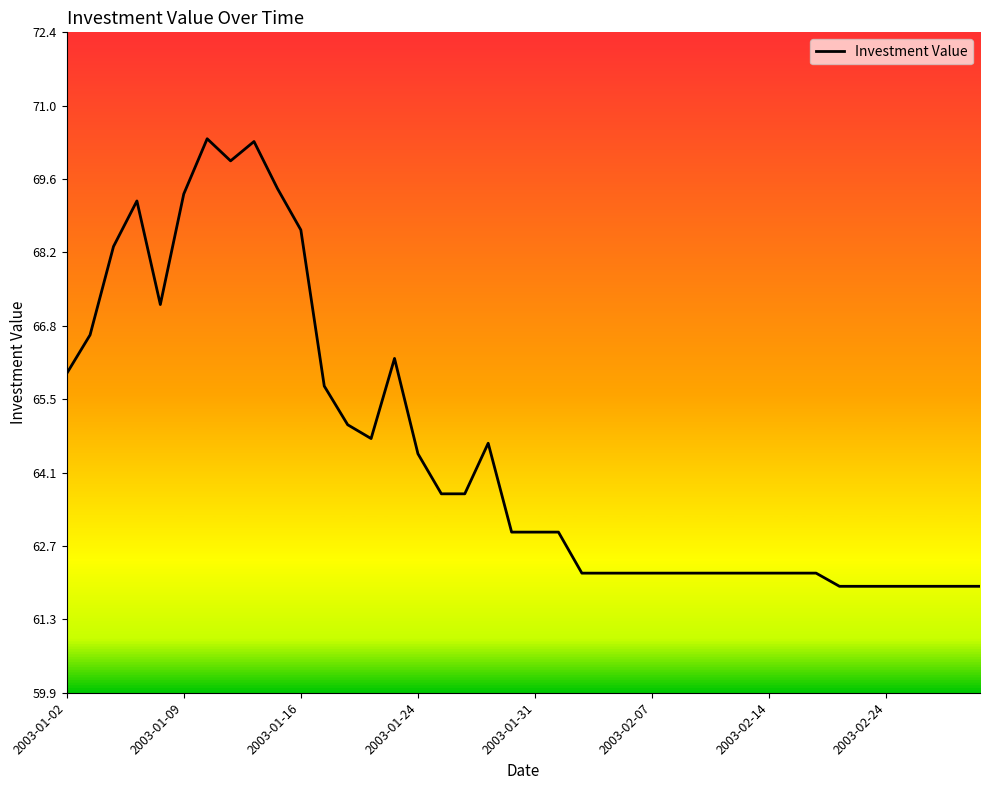

What is the sum of all values?

2580.1